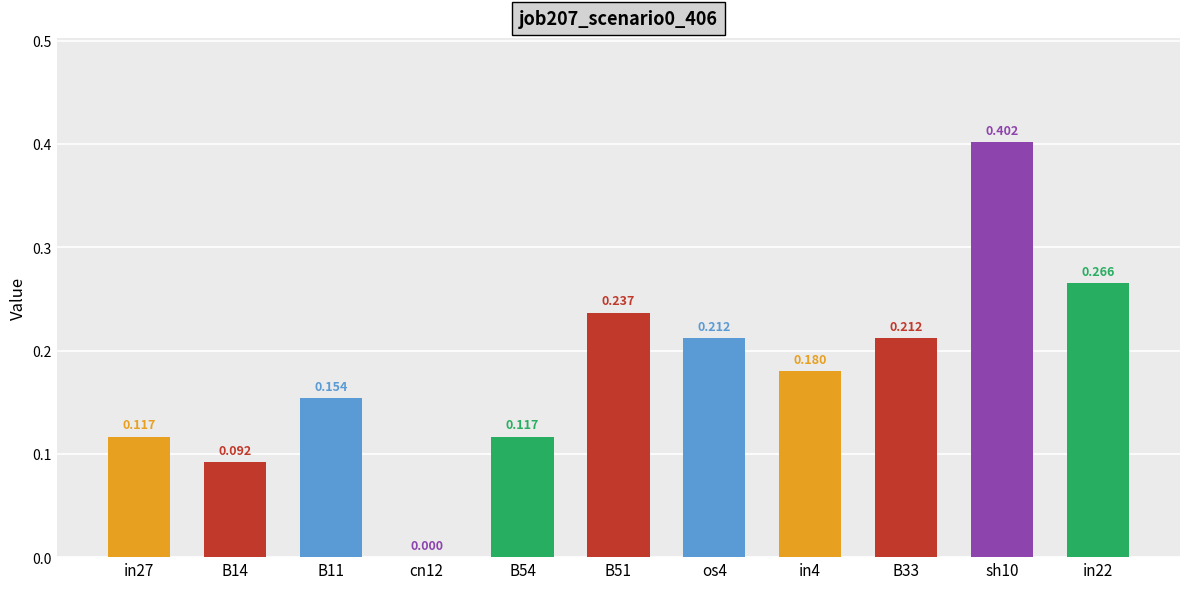

What is the value of the 7th bar from the left?

0.2